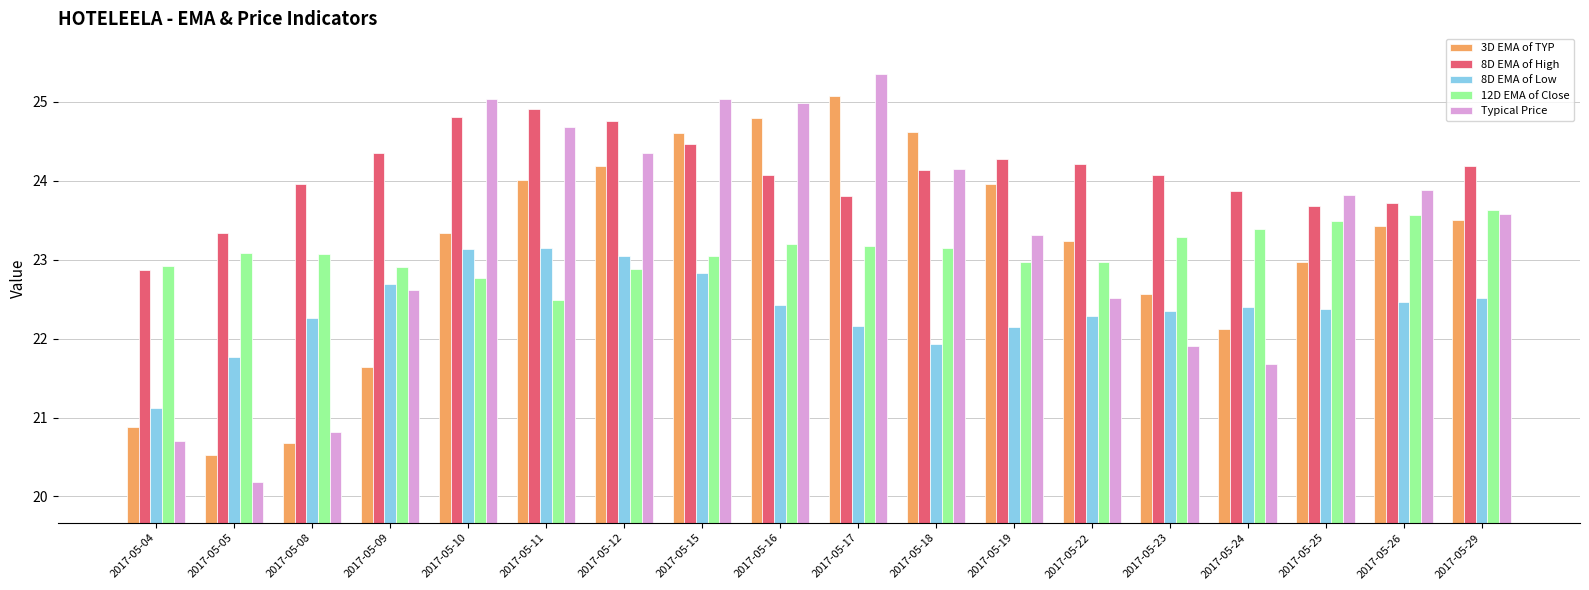

What is the value of the 3D EMA of TYP bar at the 16th from the left?

23.0